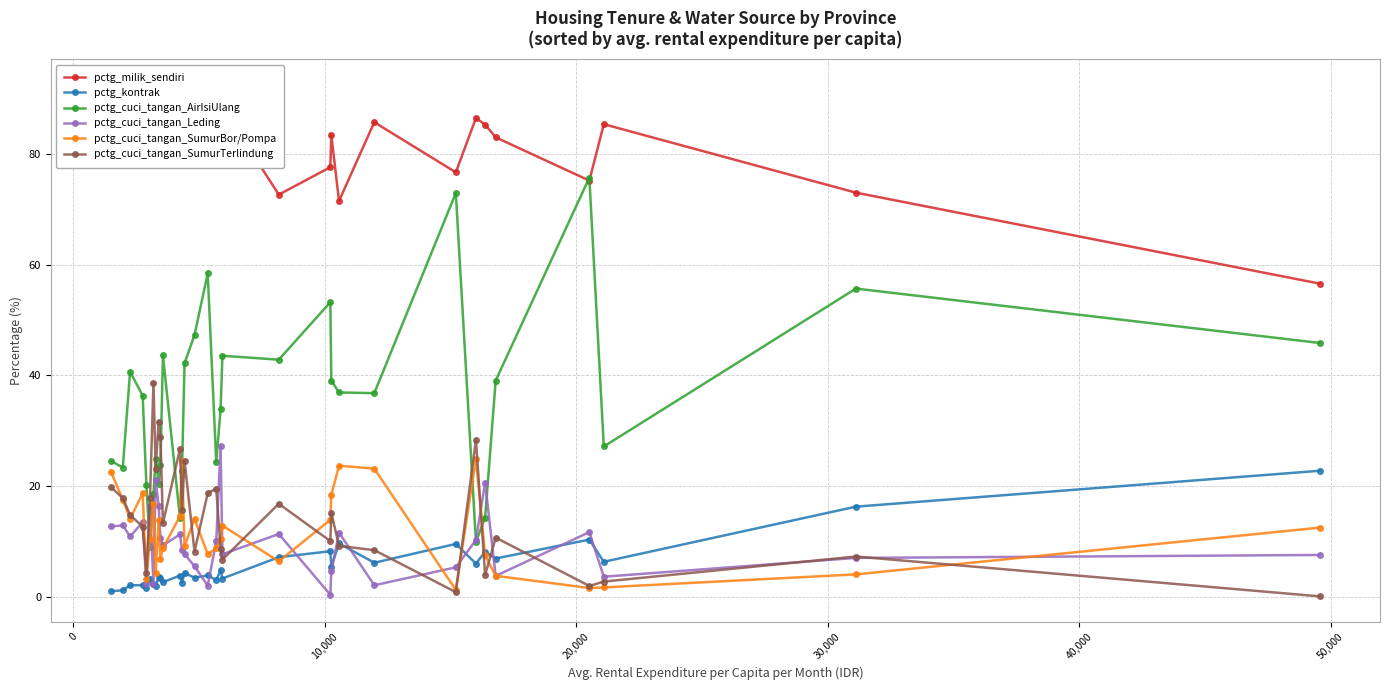

What is the value of the pctg_cuci_tangan_Leding point at the 23rd from the left?

11.7